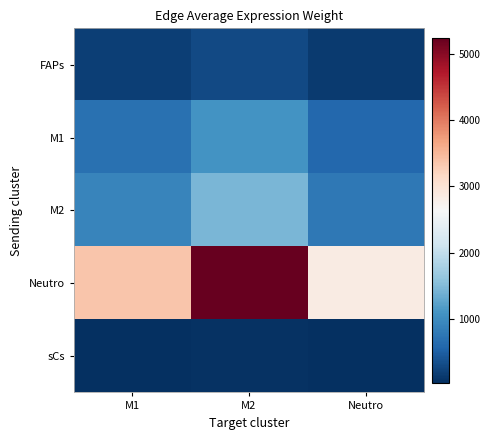

Count the number of data series in this chart.

5